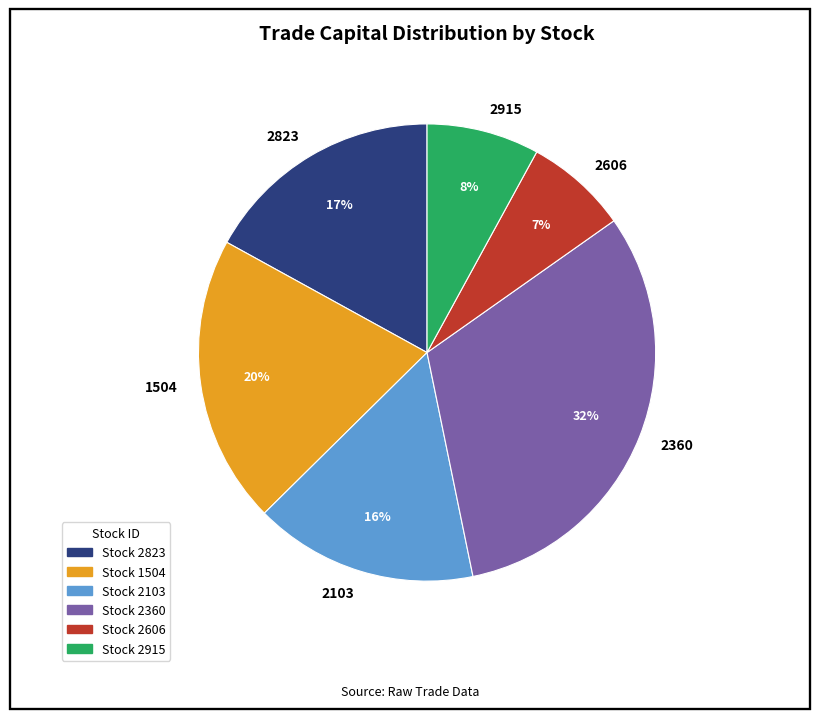

What is the smallest slice in the pie chart?

2606